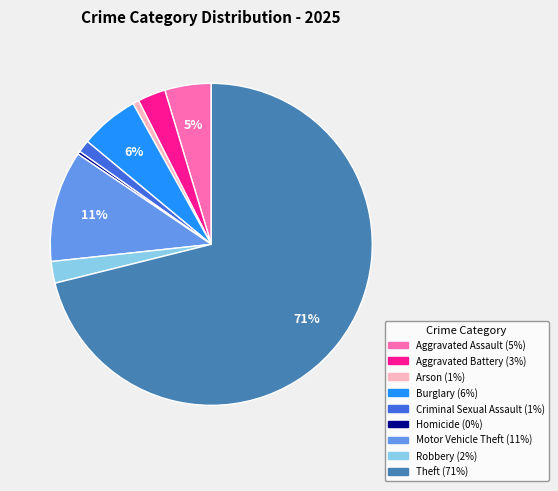

How many slices are in this pie chart?

9